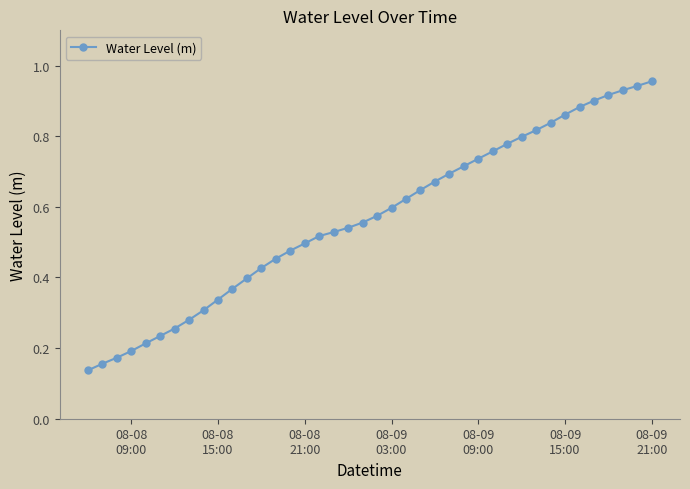

What is the sum of all values?

22.7